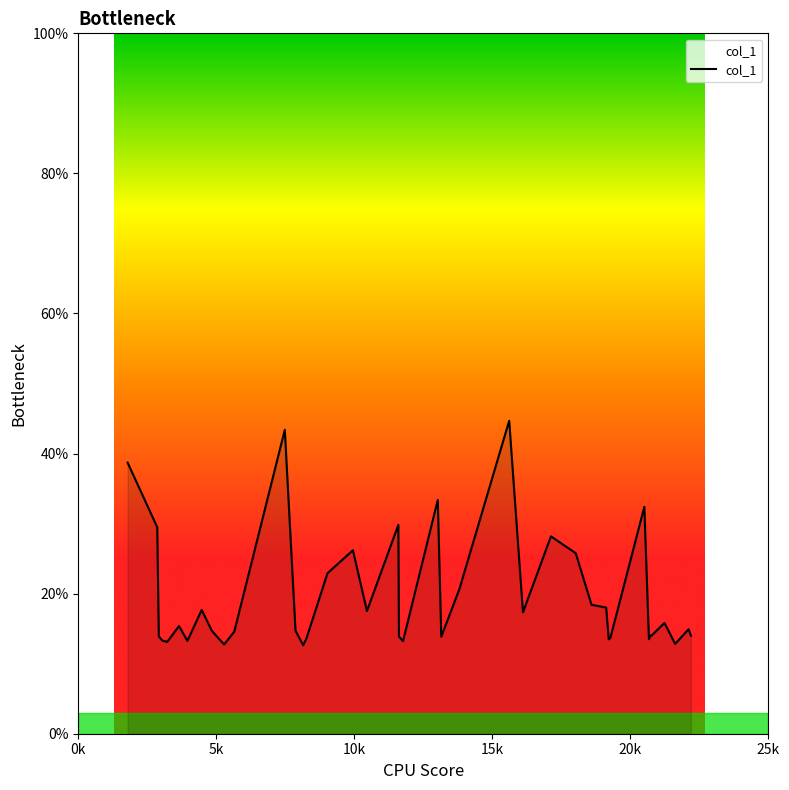

Does the chart display data point markers on the line(s)?

No